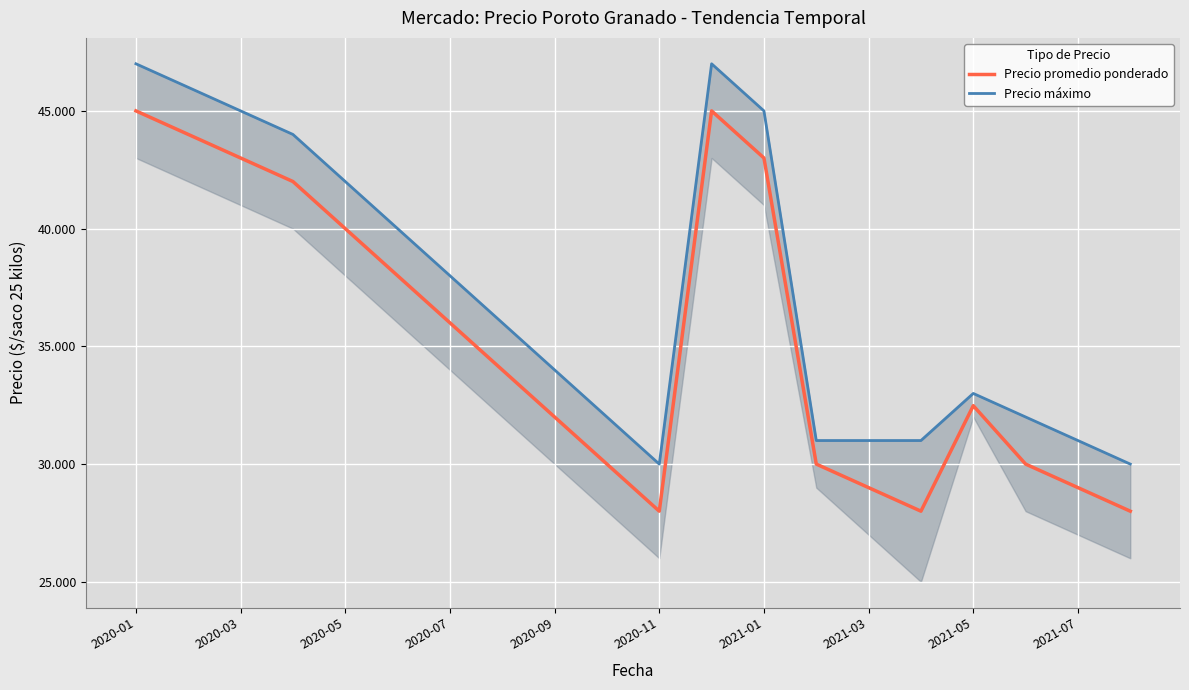

How many interior local valleys does the Precio máximo series have?

1